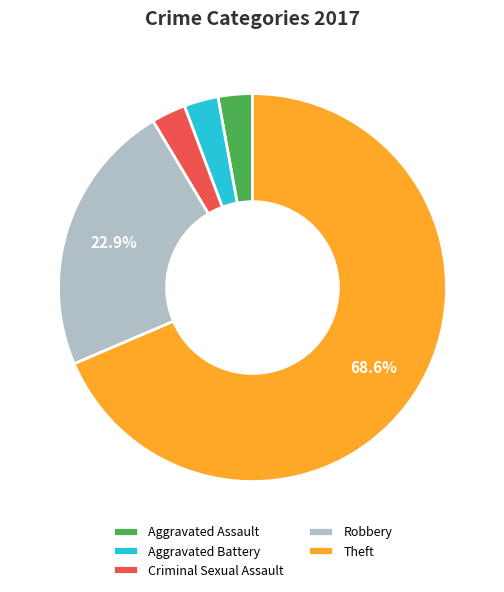

To the nearest percent, what portion does Robbery represent?

23%